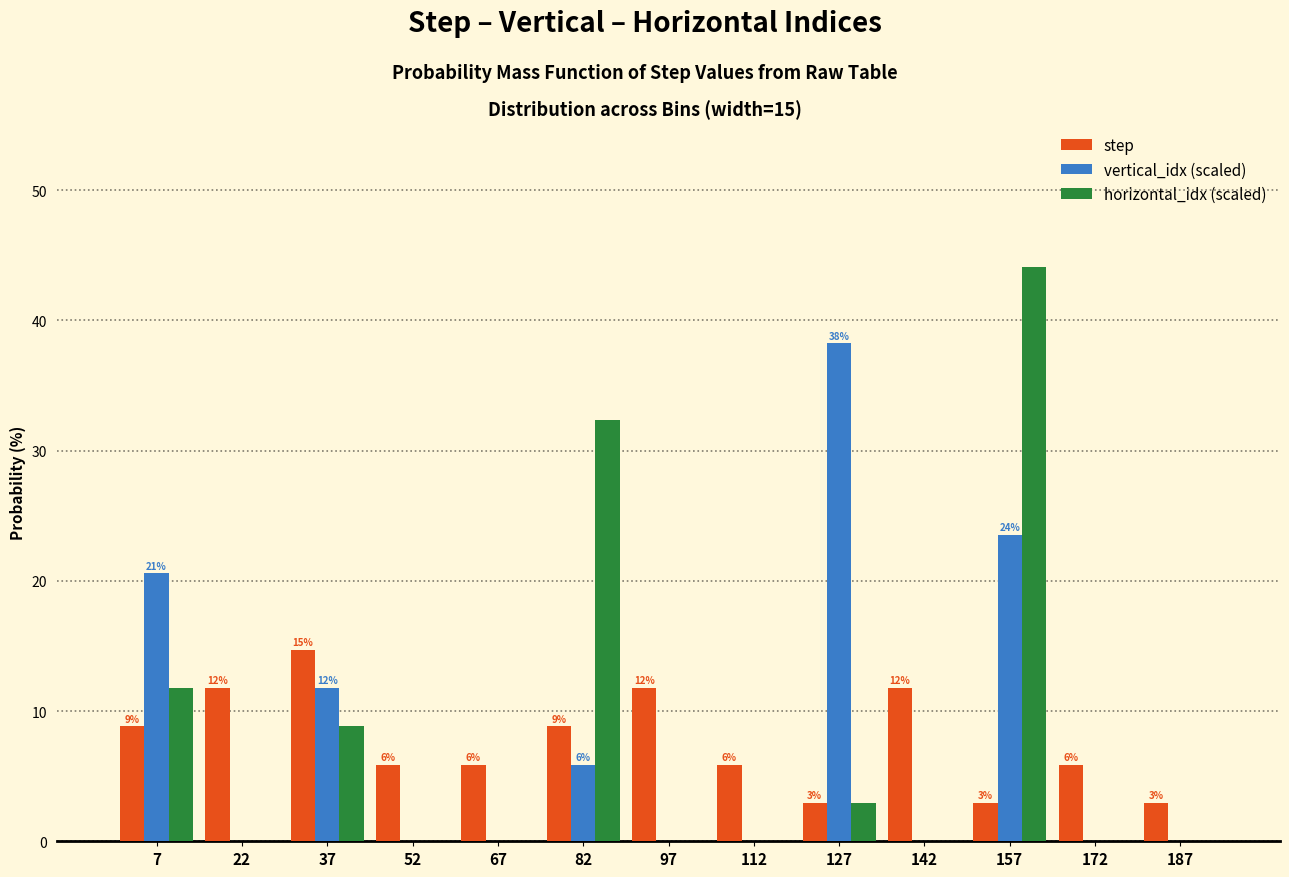

In the step series, which range on the x-axis has the tallest bar?

30 to 45